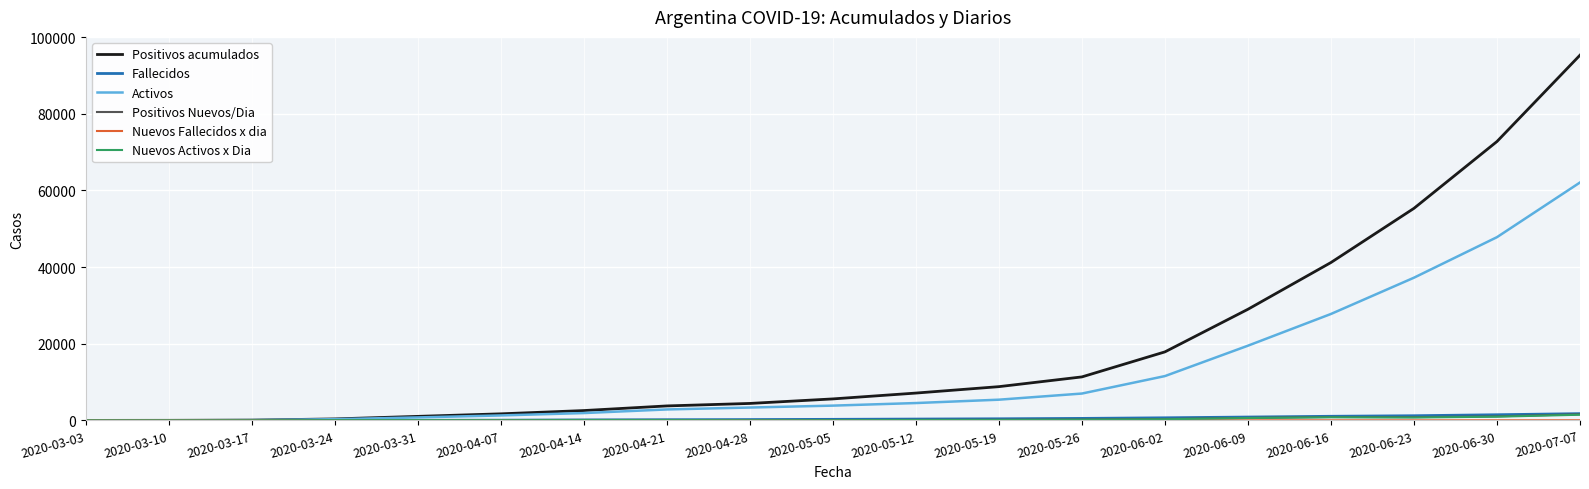

At which category does the chart reach its peak across all series?

2020-07-07